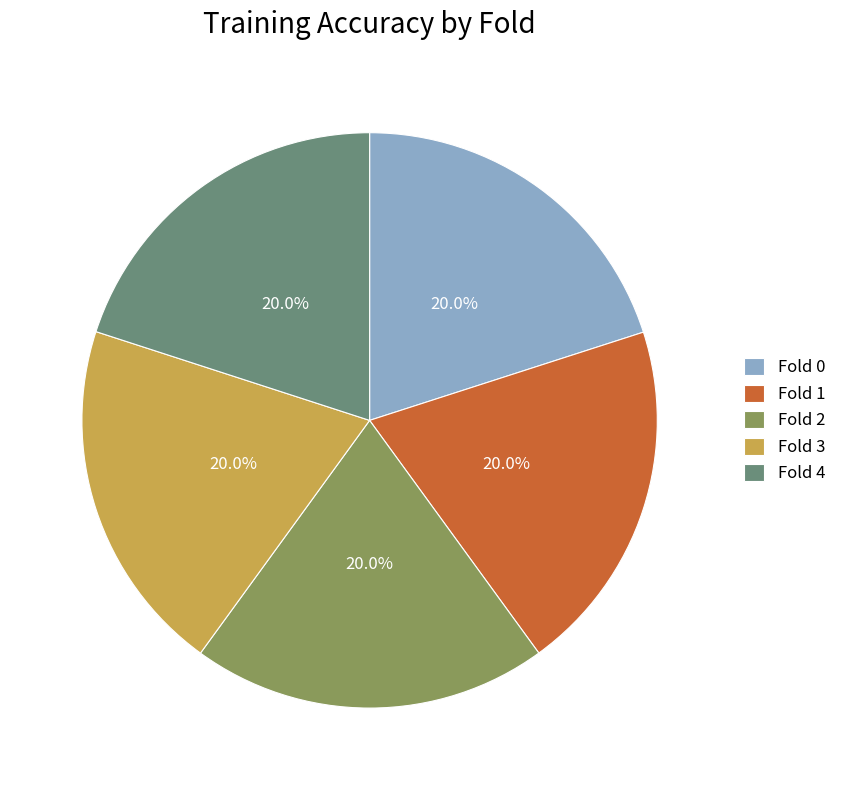

How many segments does this pie chart have?

5